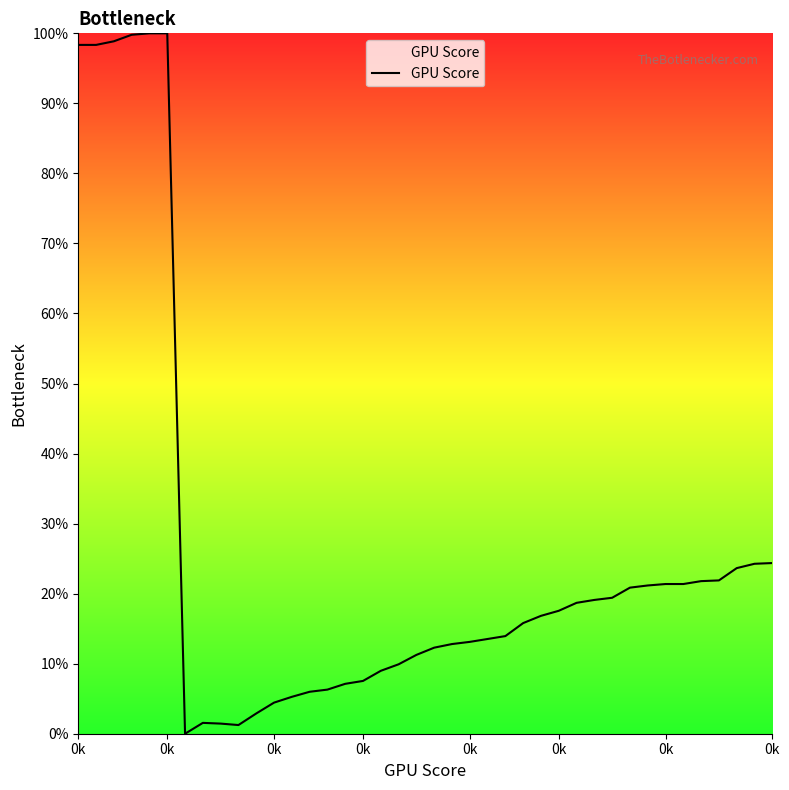

What is the maximum value shown in the chart?

100.0